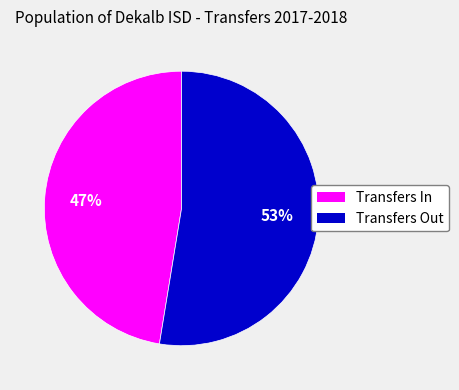

To the nearest percent, what portion does Transfers Out represent?

53%